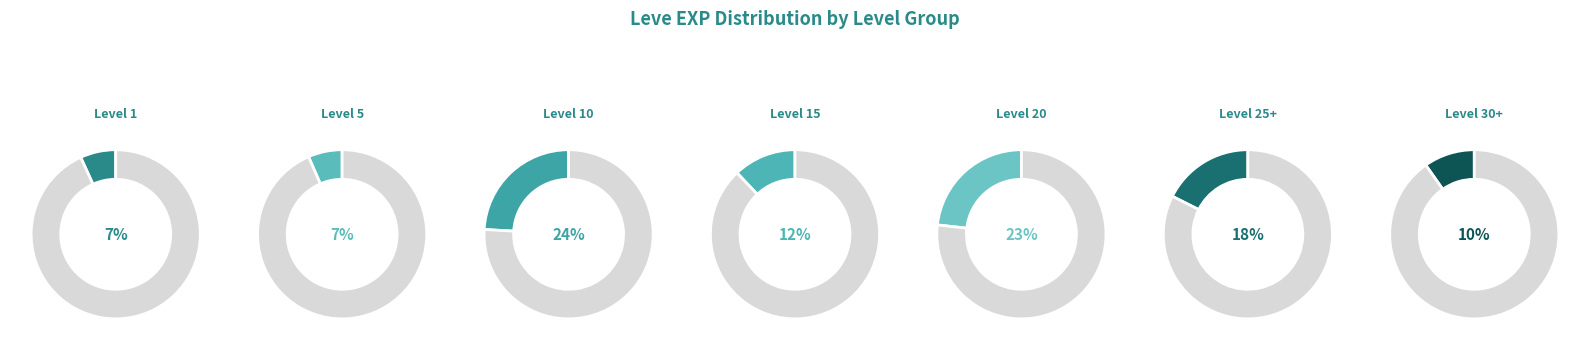

Is it true that Iron Pickaxe is 1% of the pie?

False